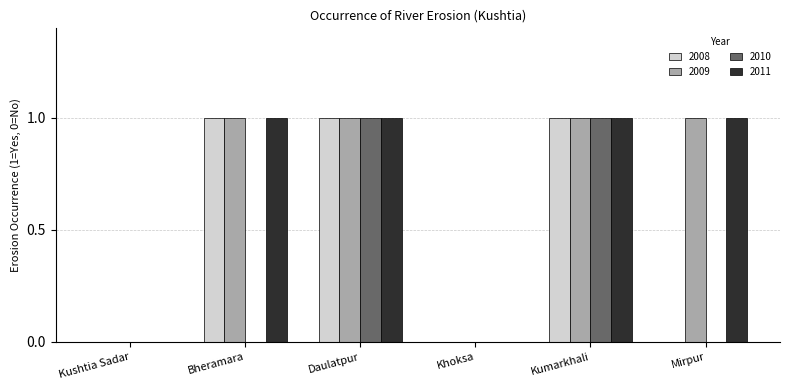

The value of 2008 at Bheramara is 2. True or false?

False